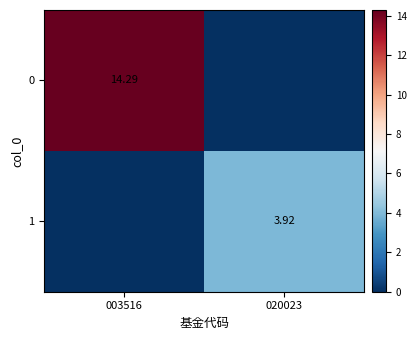

Is the value of 1 at 020023 greater than the value of 0 at 003516?

No